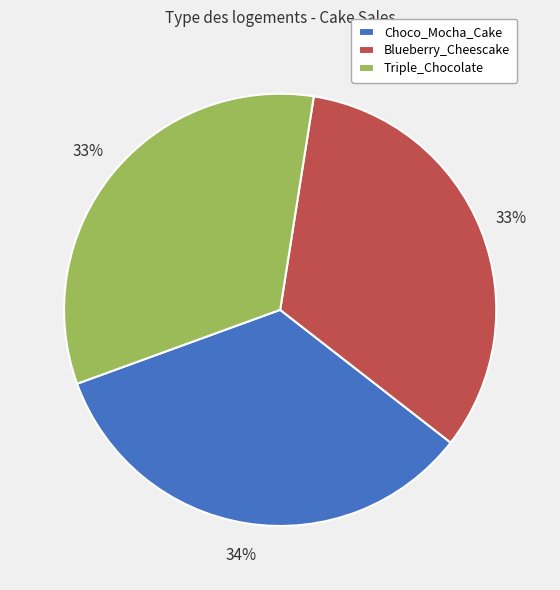

Count the number of slices in the pie.

3